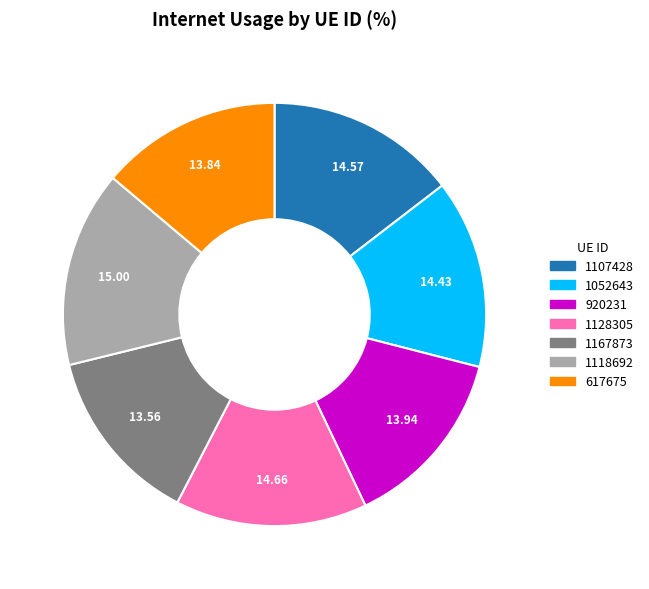

Which has a higher value, 617675 or 1118692?

1118692